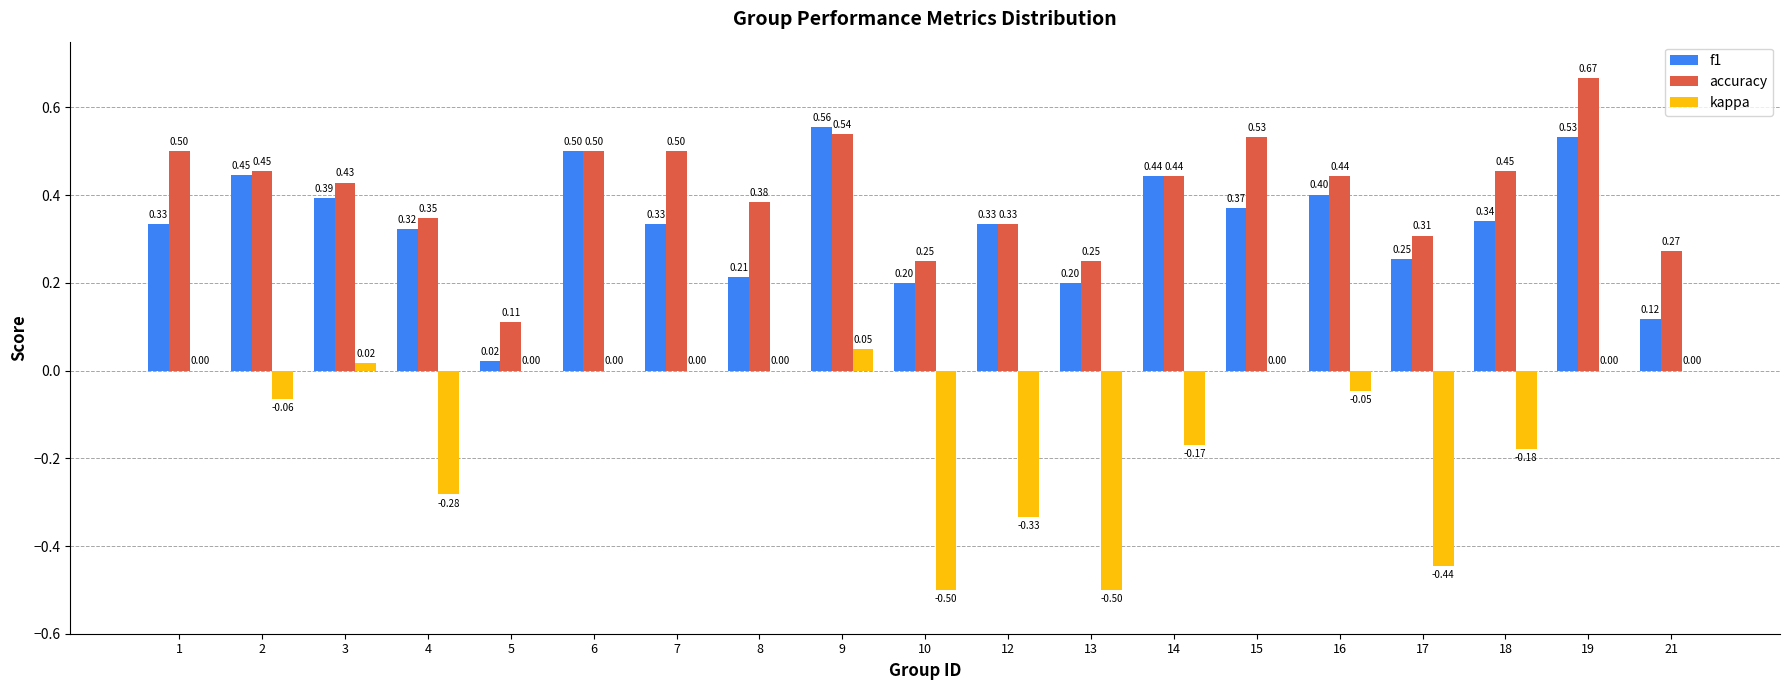

What is the sum of all kappa values?

-2.5